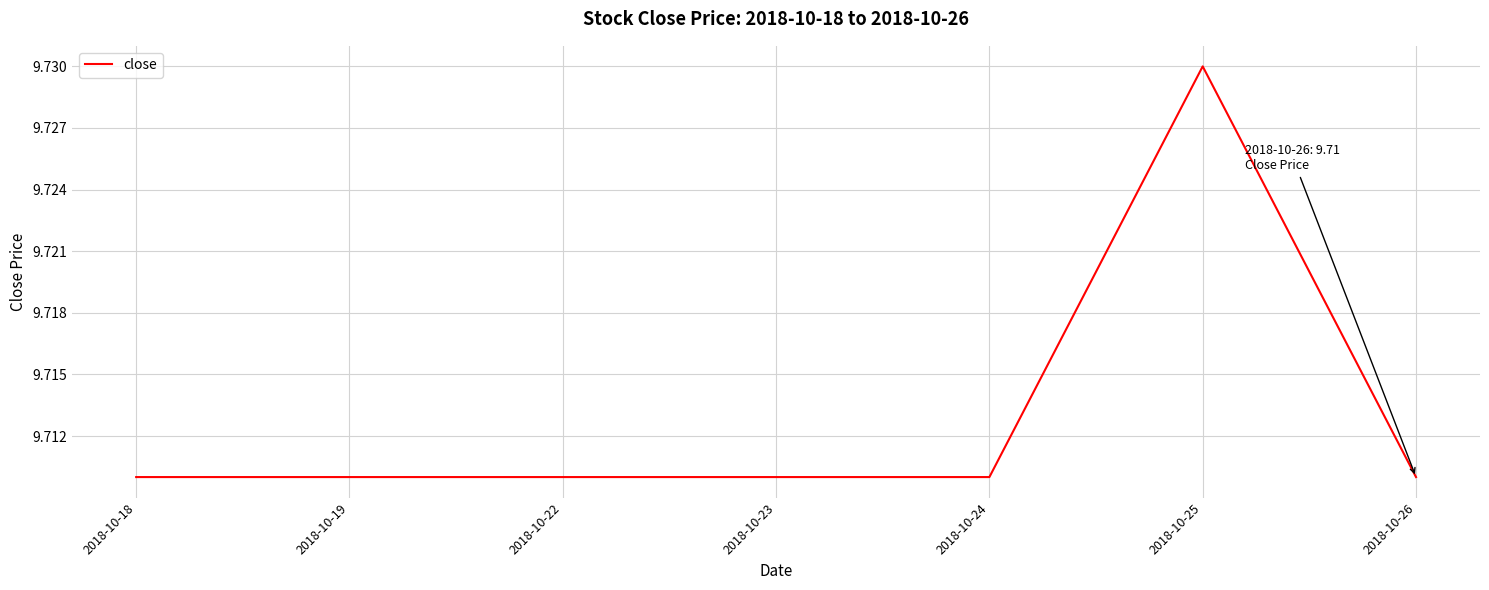

Which label corresponds to the largest value in the chart?

2018-10-25